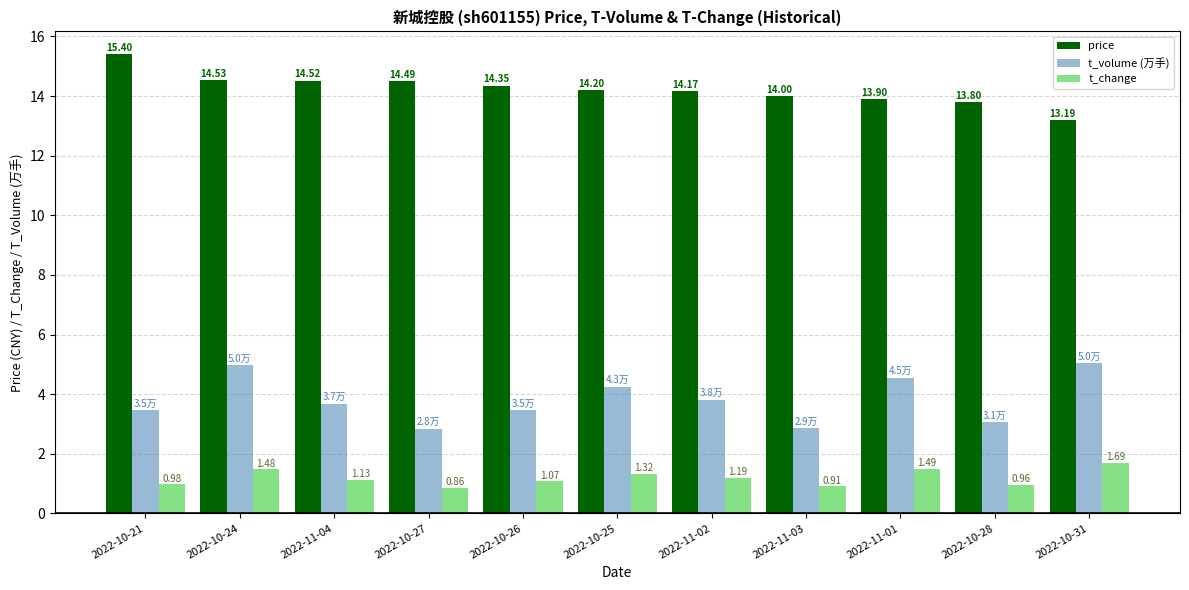

What is the label of the 2nd bar from the right?

2022-10-28